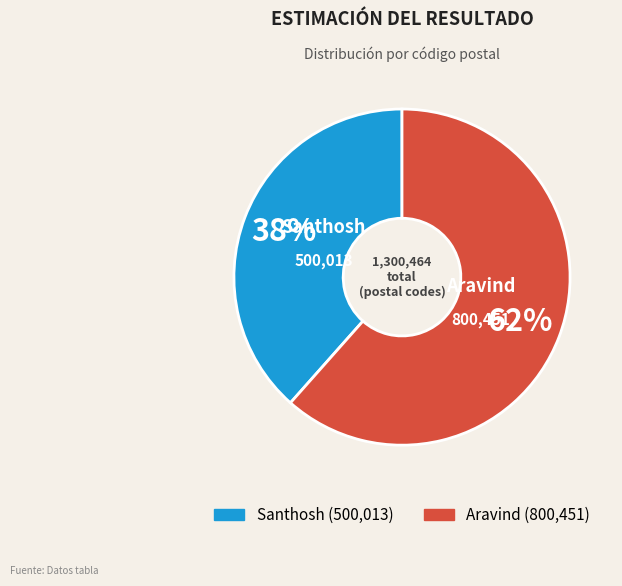

Count the number of slices in the pie.

2